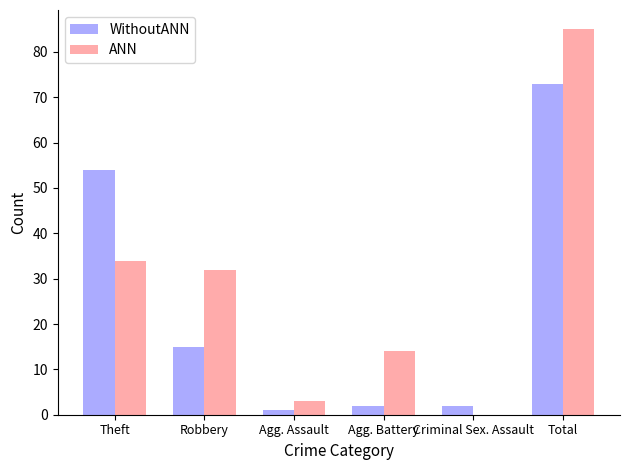

What is the sum of all ANN values?

168